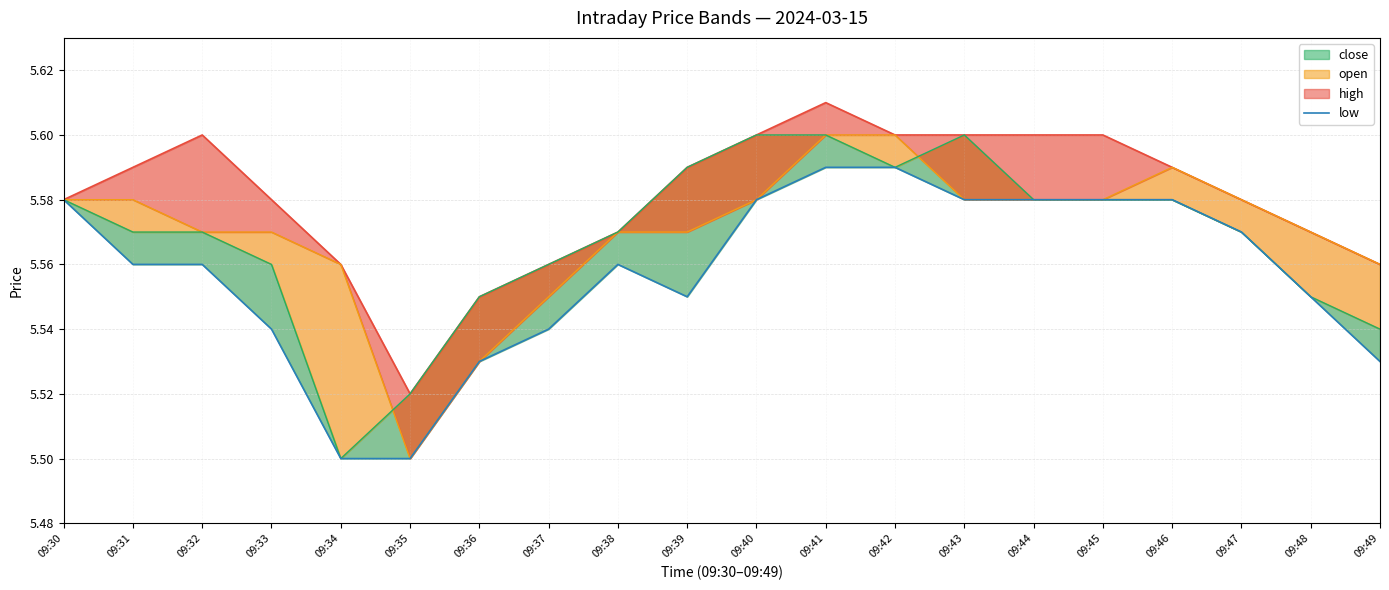

Which series changed the most between 09:36 and 09:39?

high_line